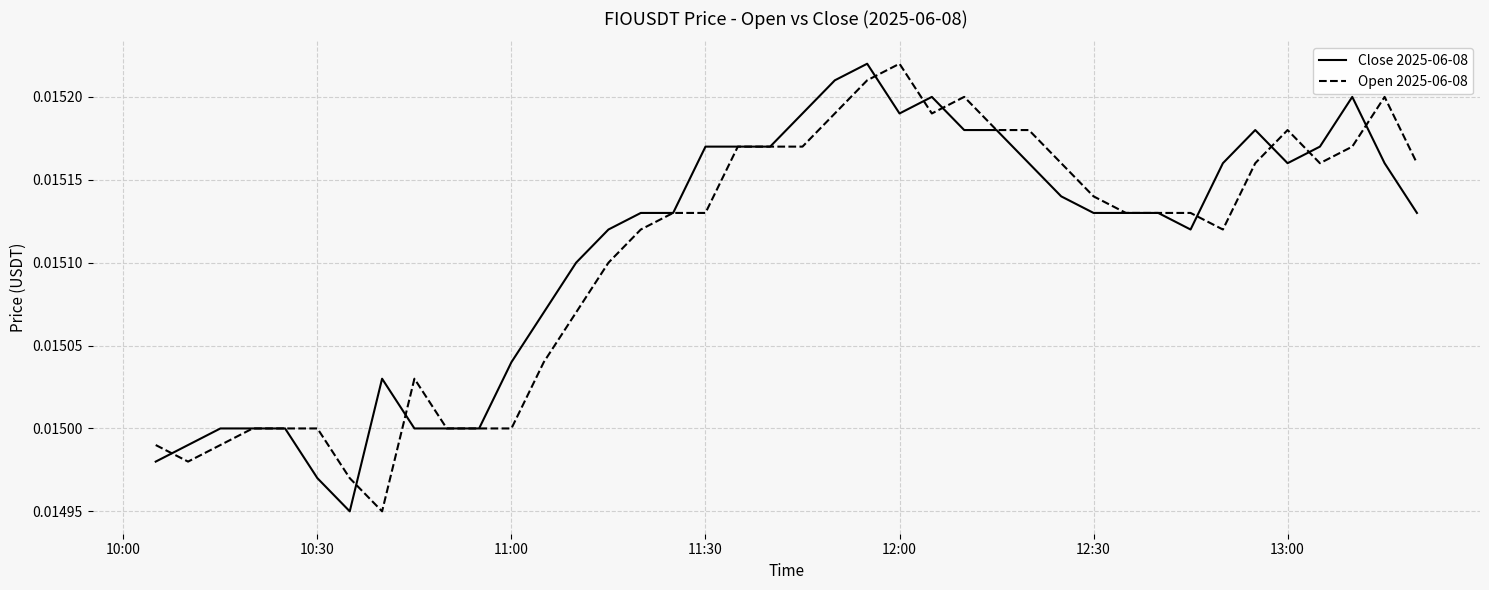

Count the Close 2025-06-08 values in the range 0 to 1.

40